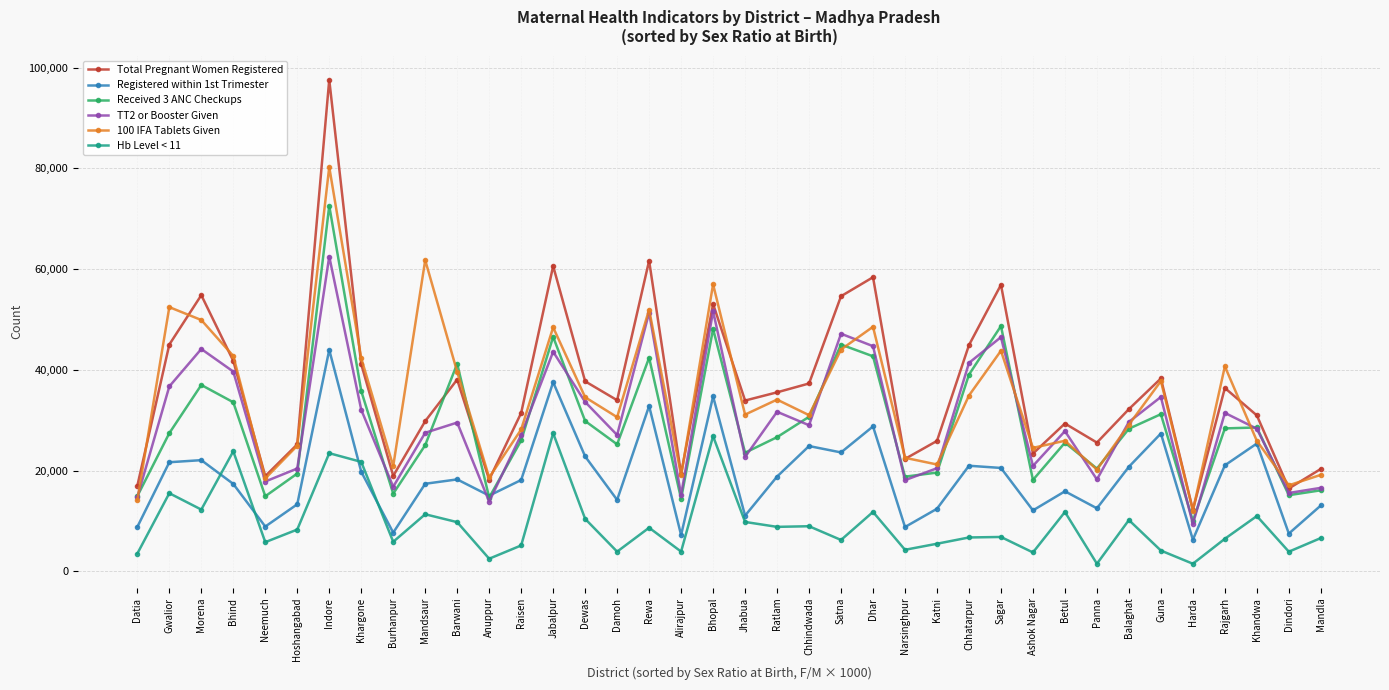

What is the maximum value shown in the chart?

97579